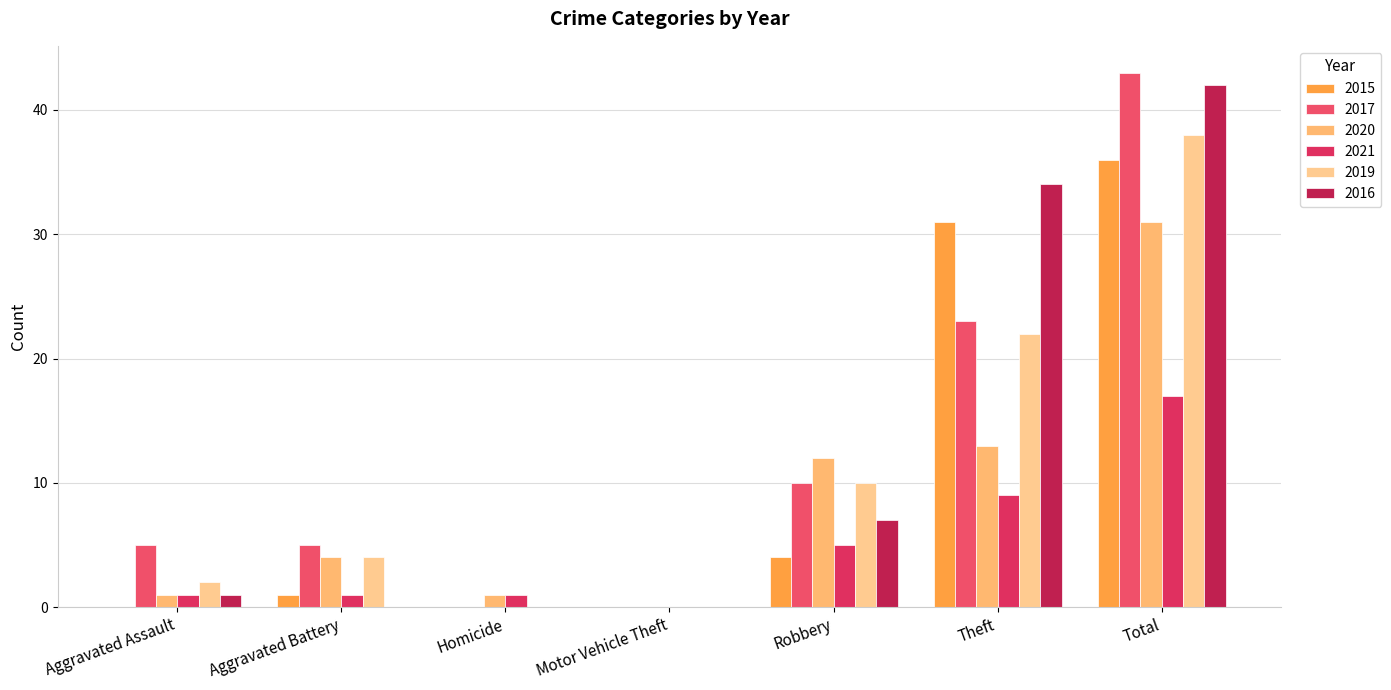

What is the label of the 1st bar from the left?

Aggravated Assault